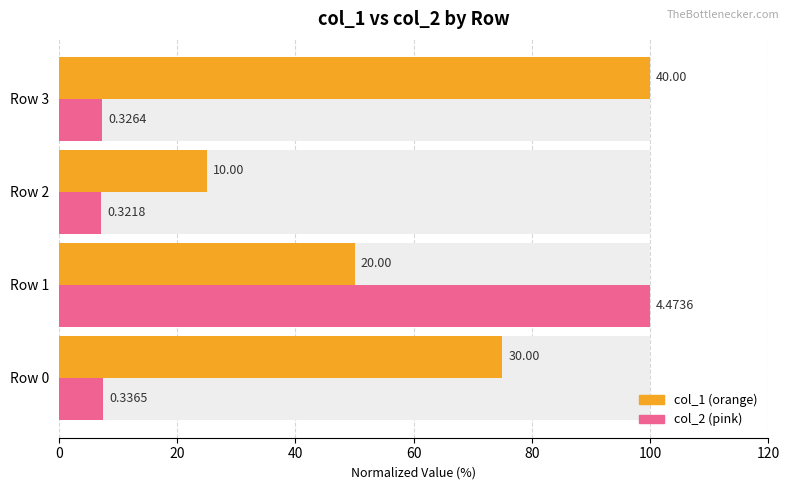

How many bars are there in total?

8